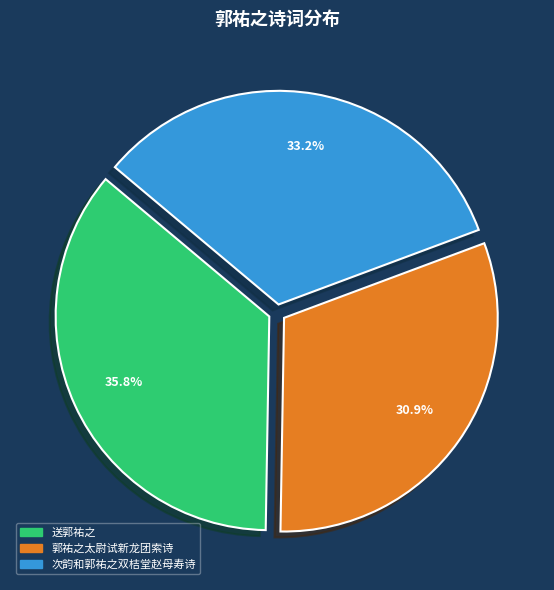

How many slices are in this pie chart?

3